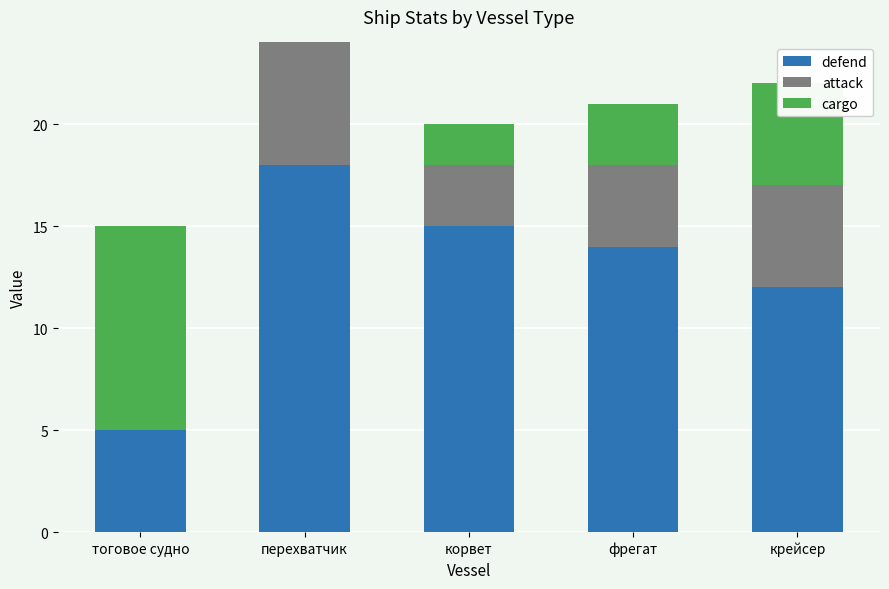

What is the sum of the defend values at корвет and перехватчик?

33